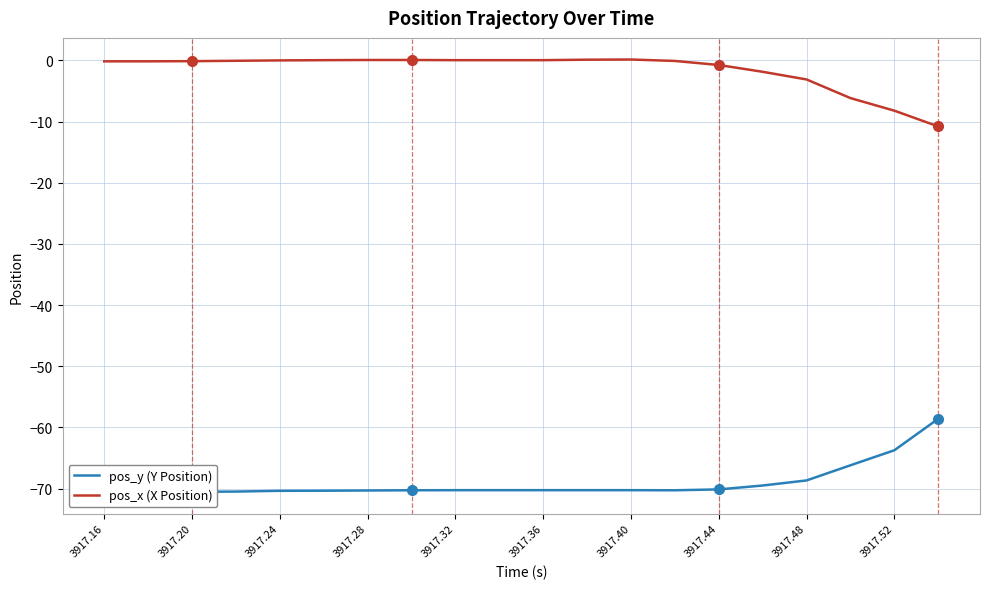

What is the value of the pos_y (Y Position) point at the 3rd from the left?

-70.5